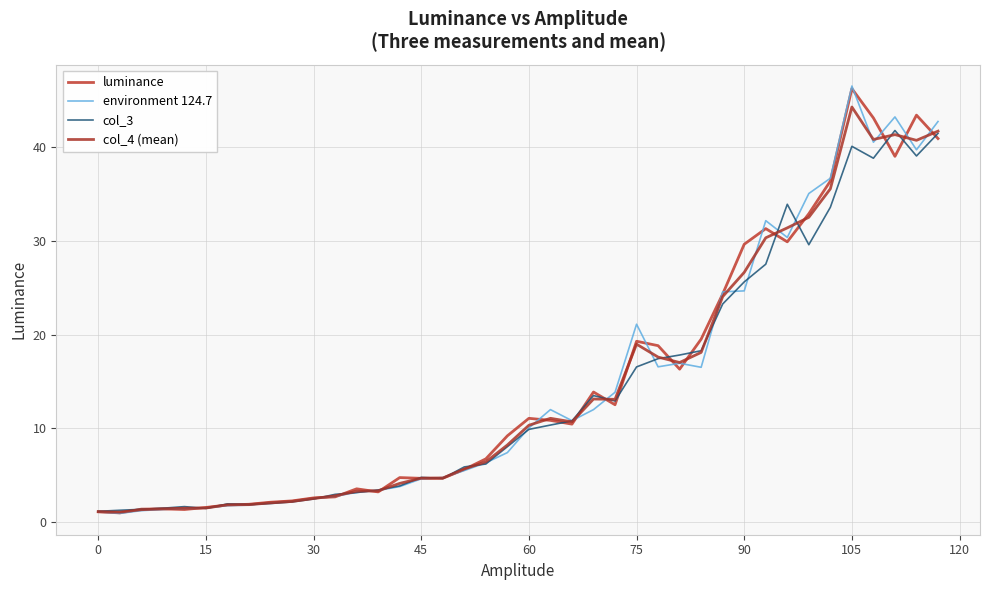

What is the sum of all environment 124.7 values?

585.4